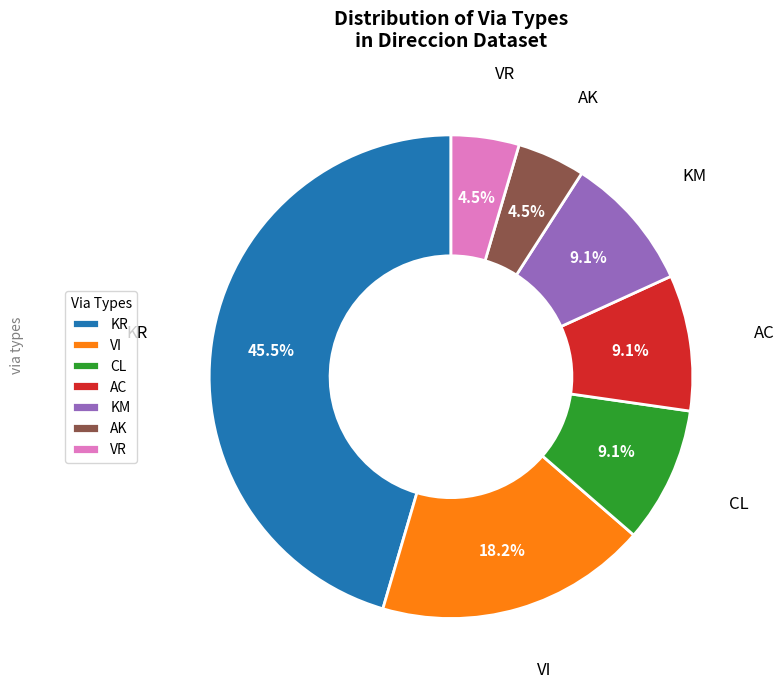

Which category has the biggest portion of the pie?

KR